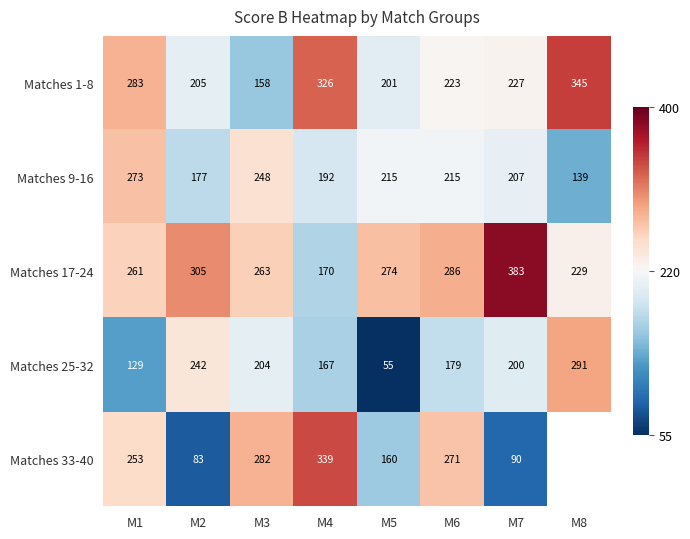

How many values in the Matches 17-24 series are below 274?

4